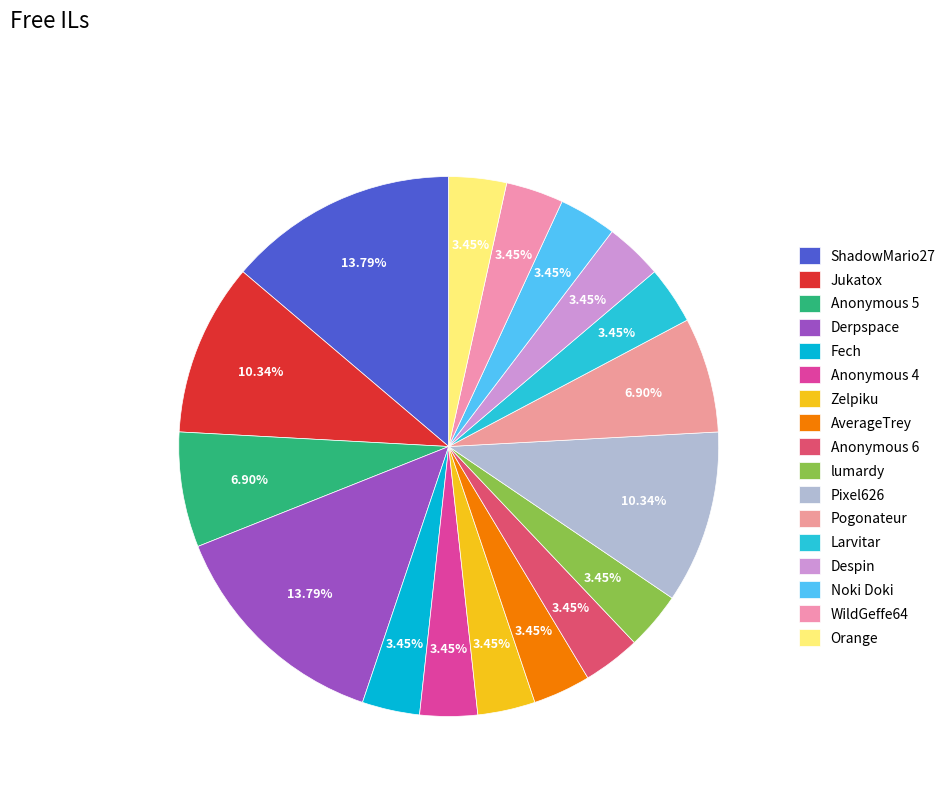

How many slices are in this pie chart?

17